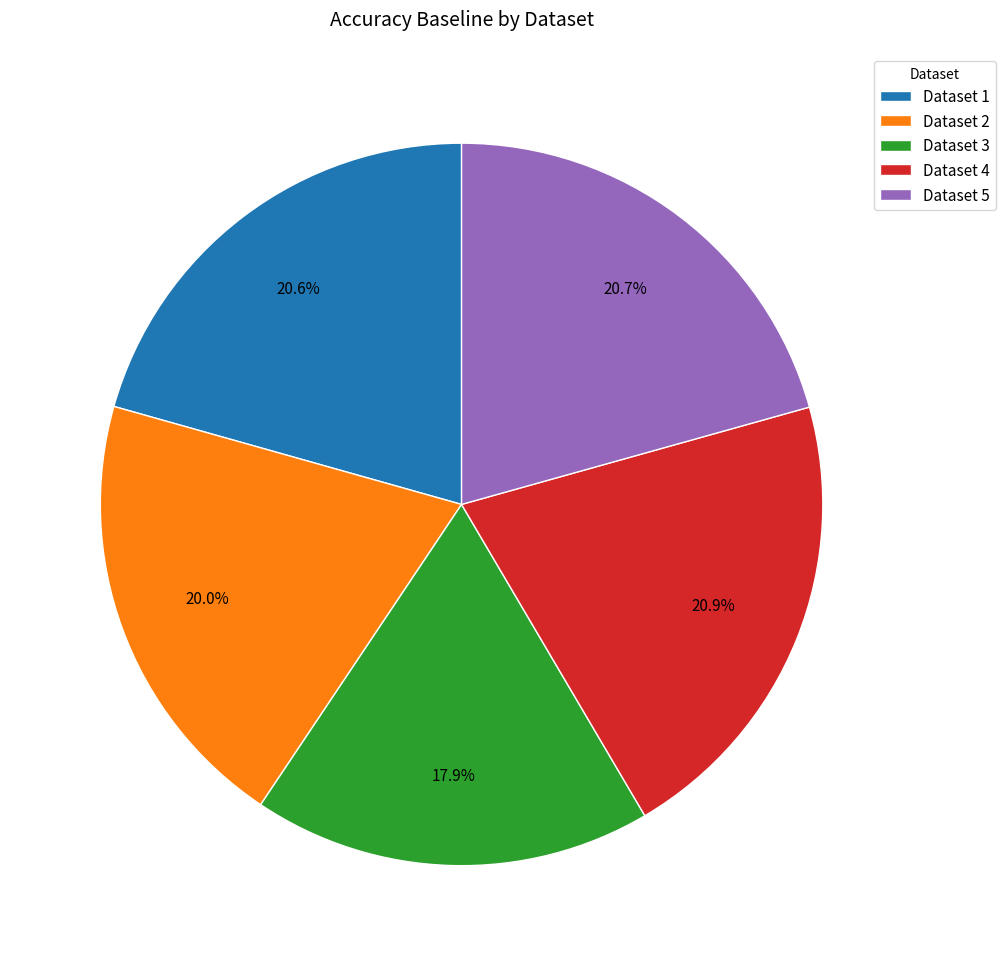

Which category has the smallest portion of the pie?

Dataset 3